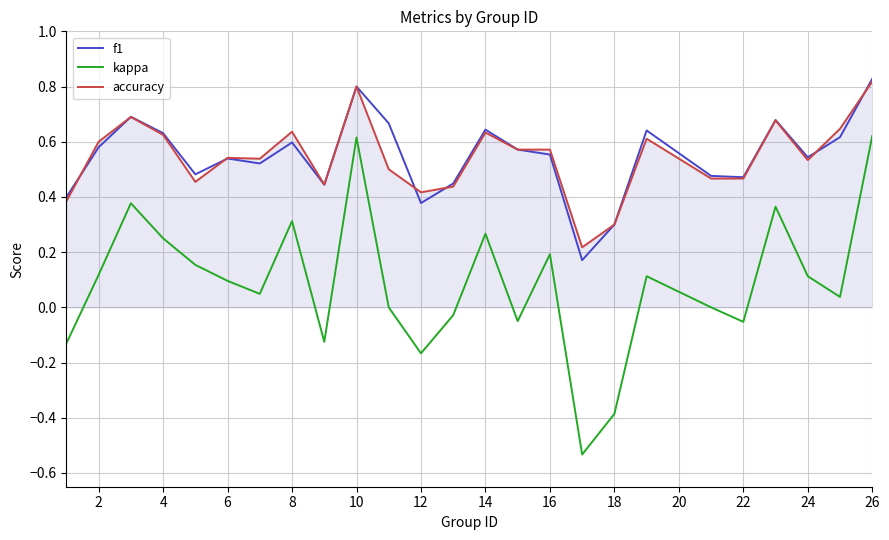

Which series has the largest range (max minus min)?

kappa